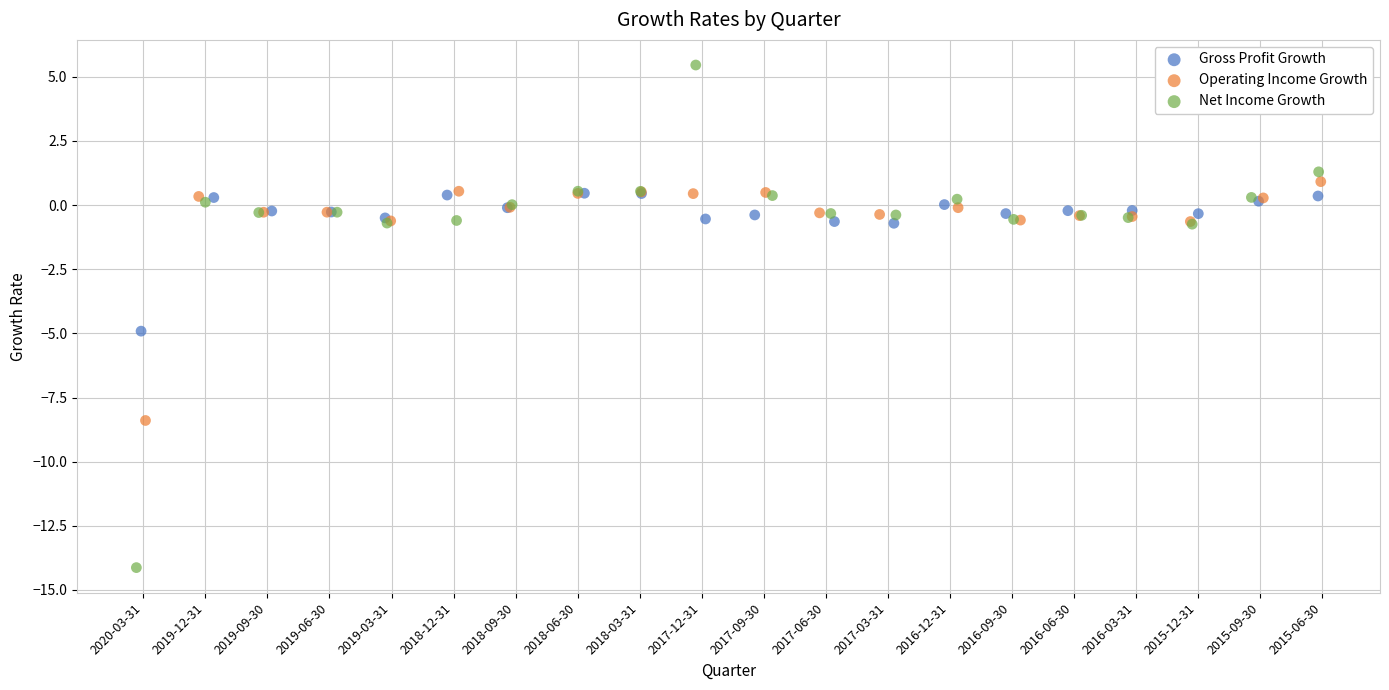

Which series contains the lowest Y value?

Net Income Growth